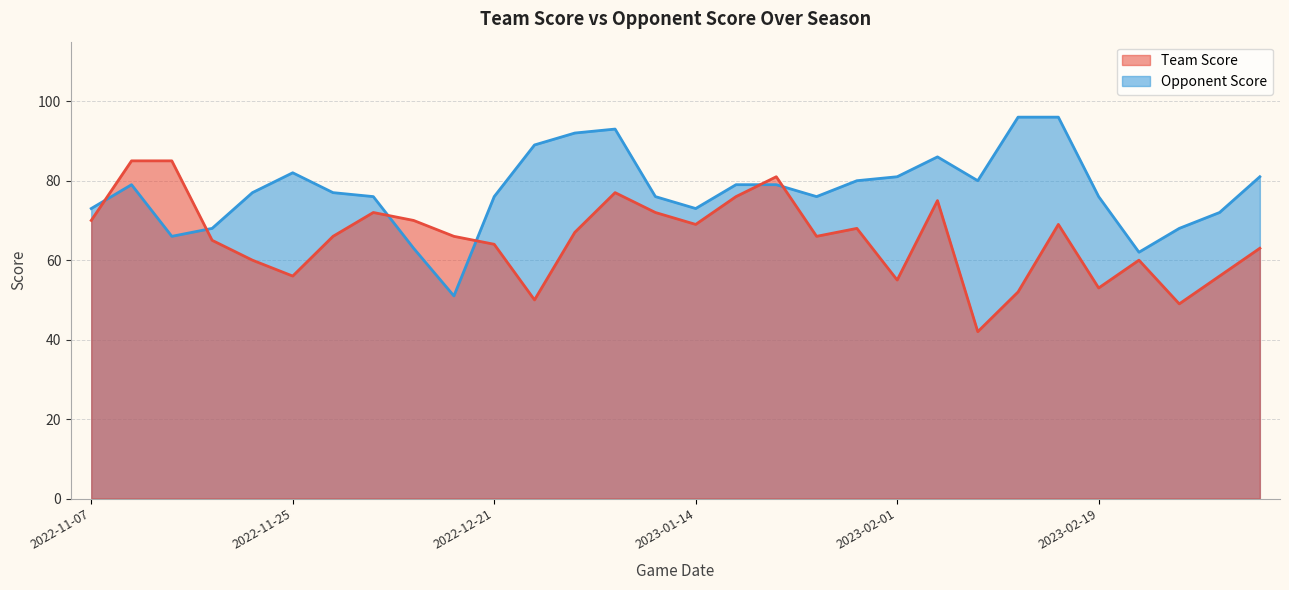

Which category has the highest value across all series?

2023-02-11